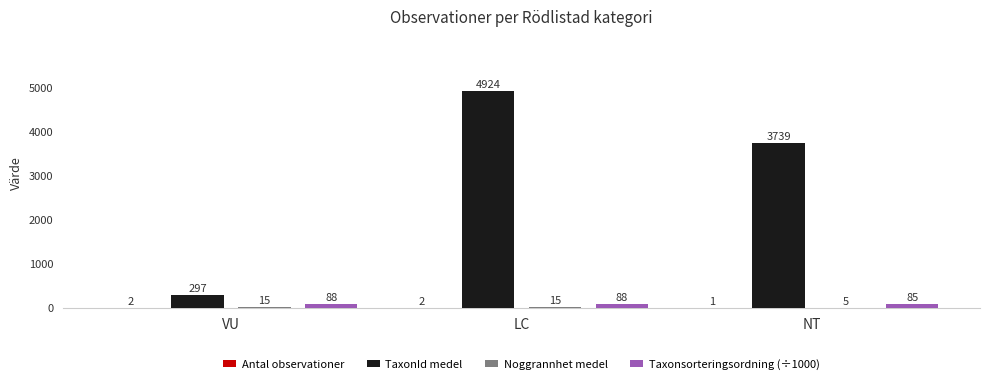

Which series has the largest total across all categories?

TaxonId medel